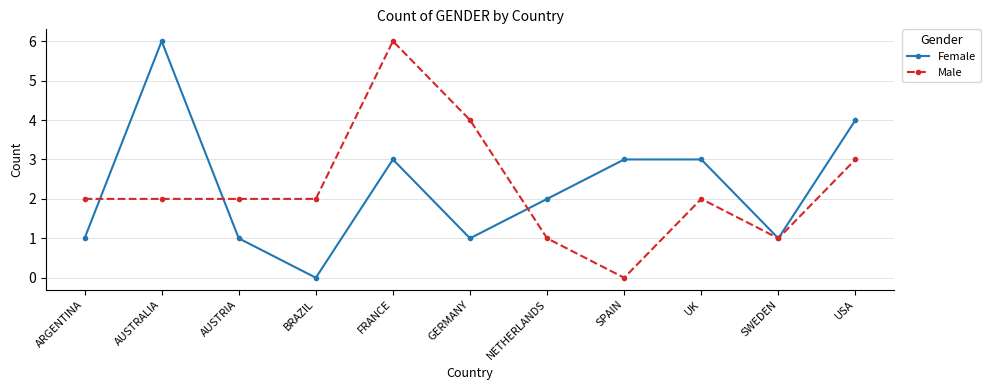

Count the number of categories in the chart.

11